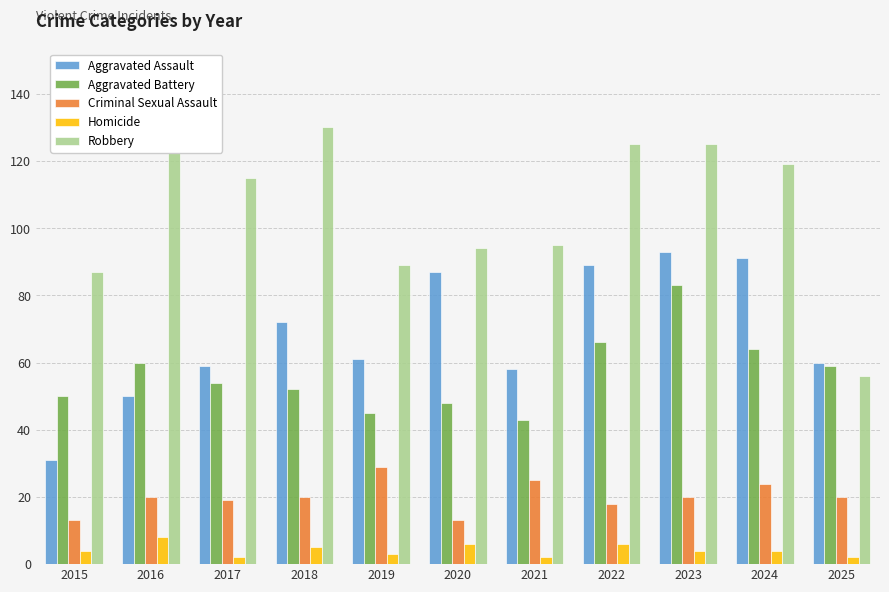

What is the minimum value shown in the chart?

2